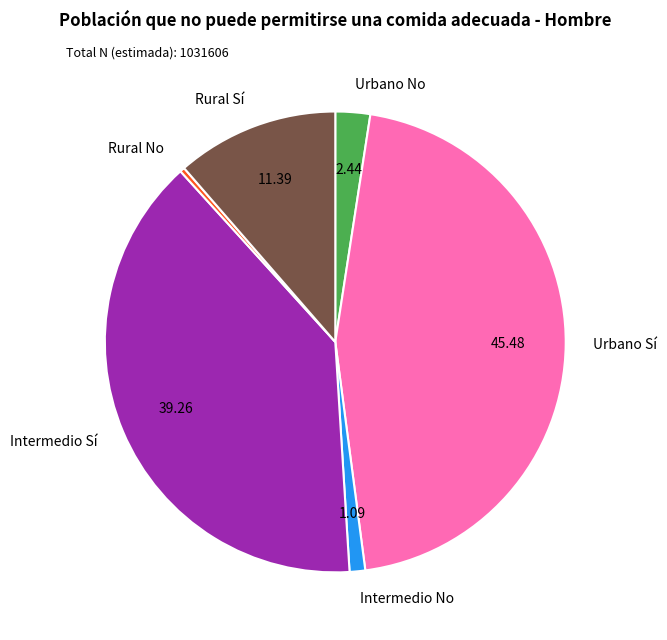

Is there any slice that represents more than half of the pie?

No